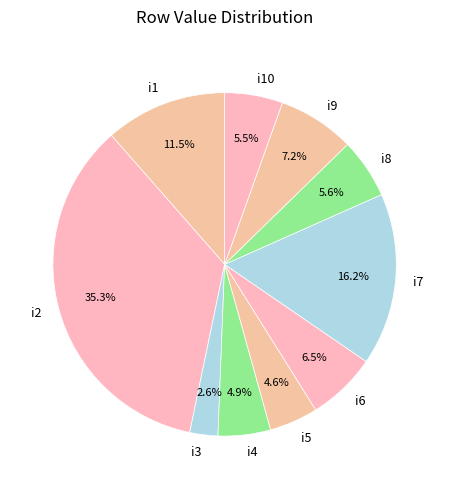

Is there any slice that represents more than half of the pie?

No